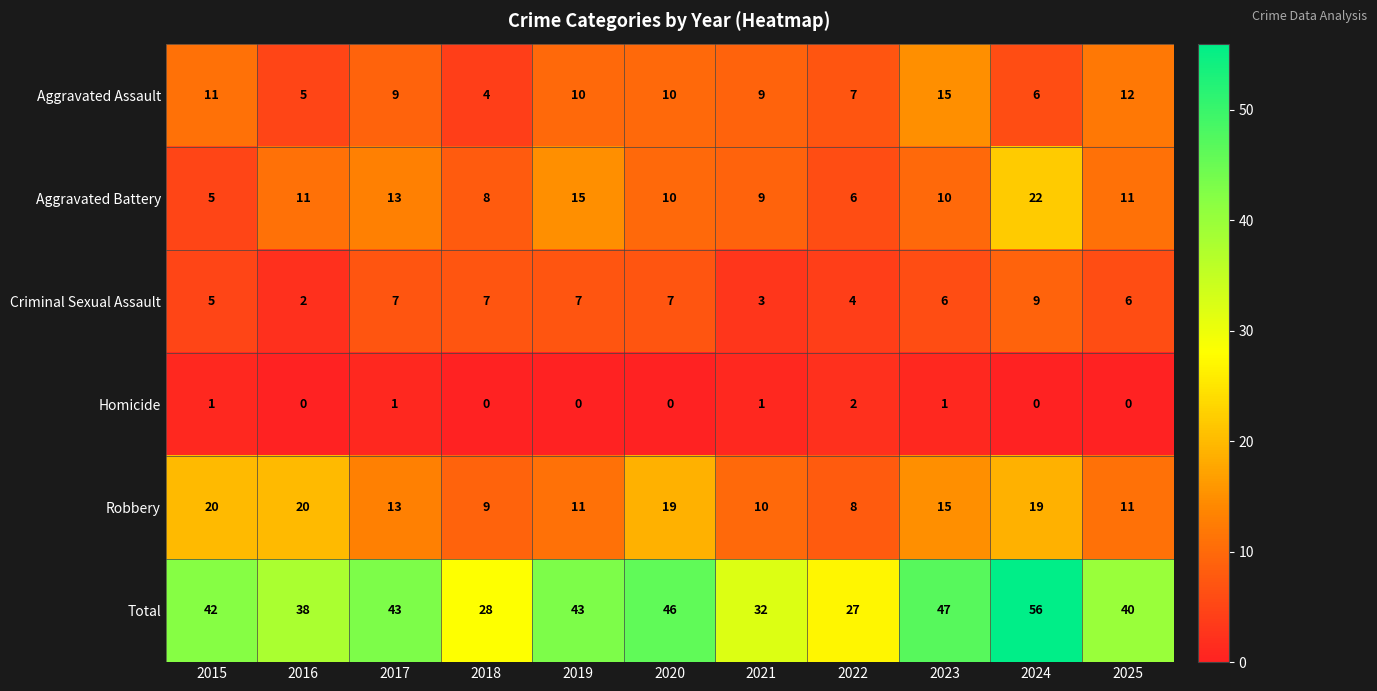

Rank the series by their maximum value, from highest to lowest.

Total, Aggravated Battery, Robbery, Aggravated Assault, Criminal Sexual Assault, Homicide